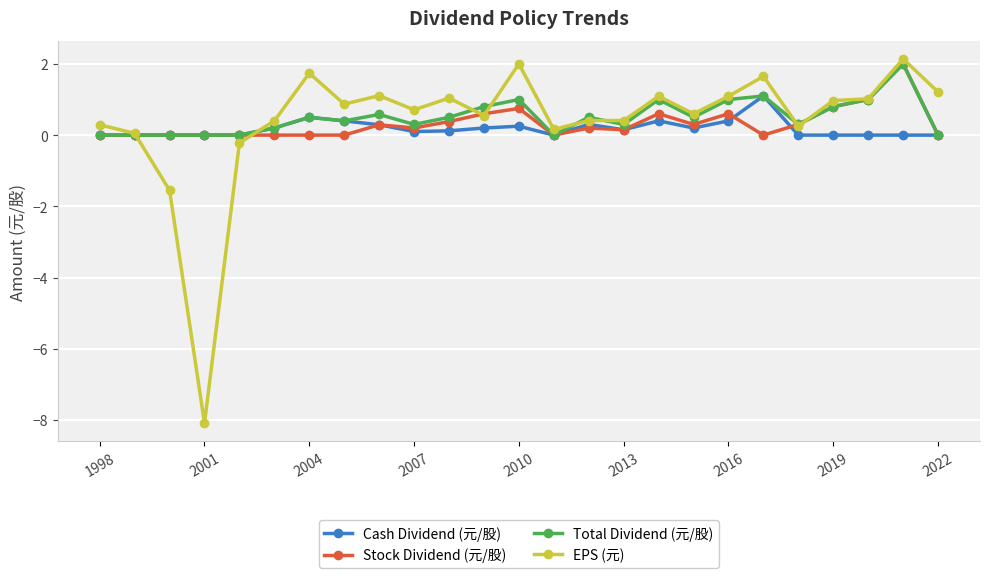

Which series has the largest total across all categories?

Total Dividend (元/股)